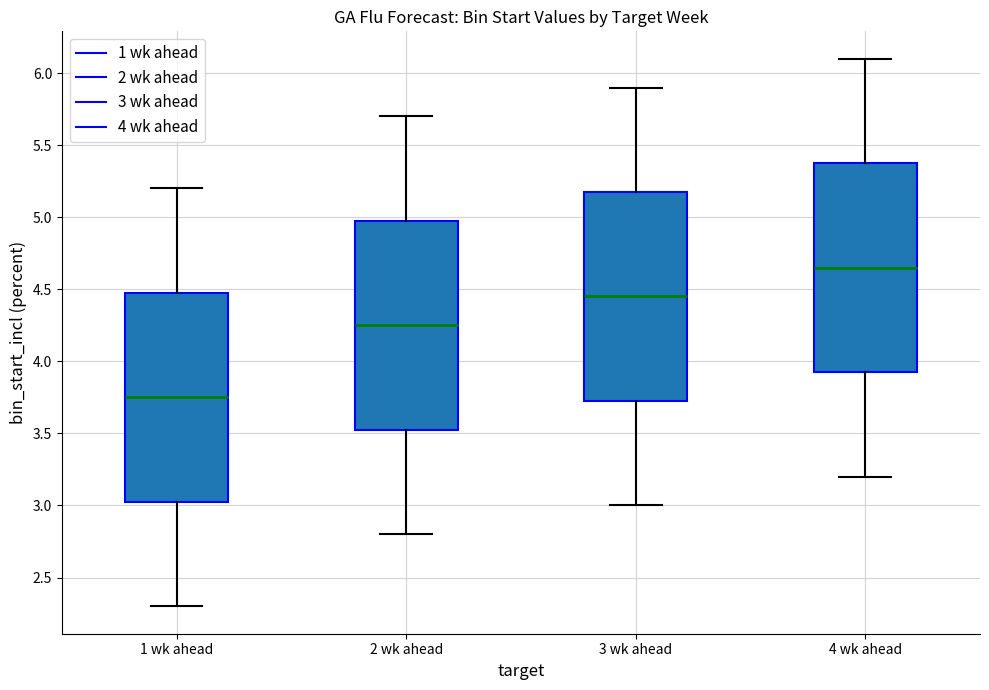

Where is the upper edge of the box for 4 wk ahead on the y-axis? The values are not printed on the chart, so give them approximately, as read against the axis.

5.40